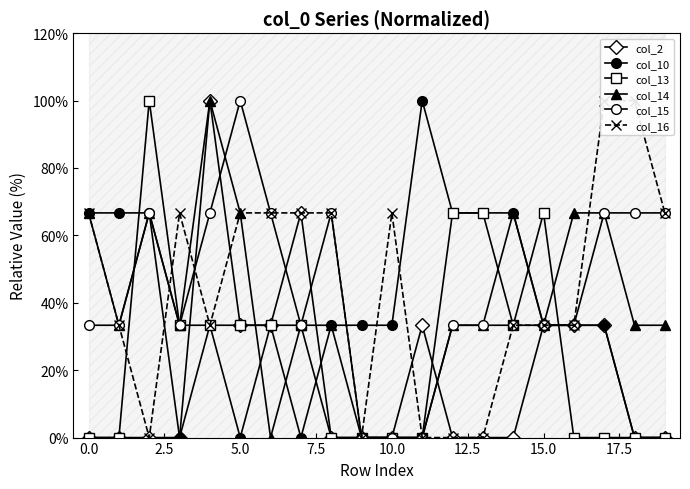

How many lines are shown in the chart?

6